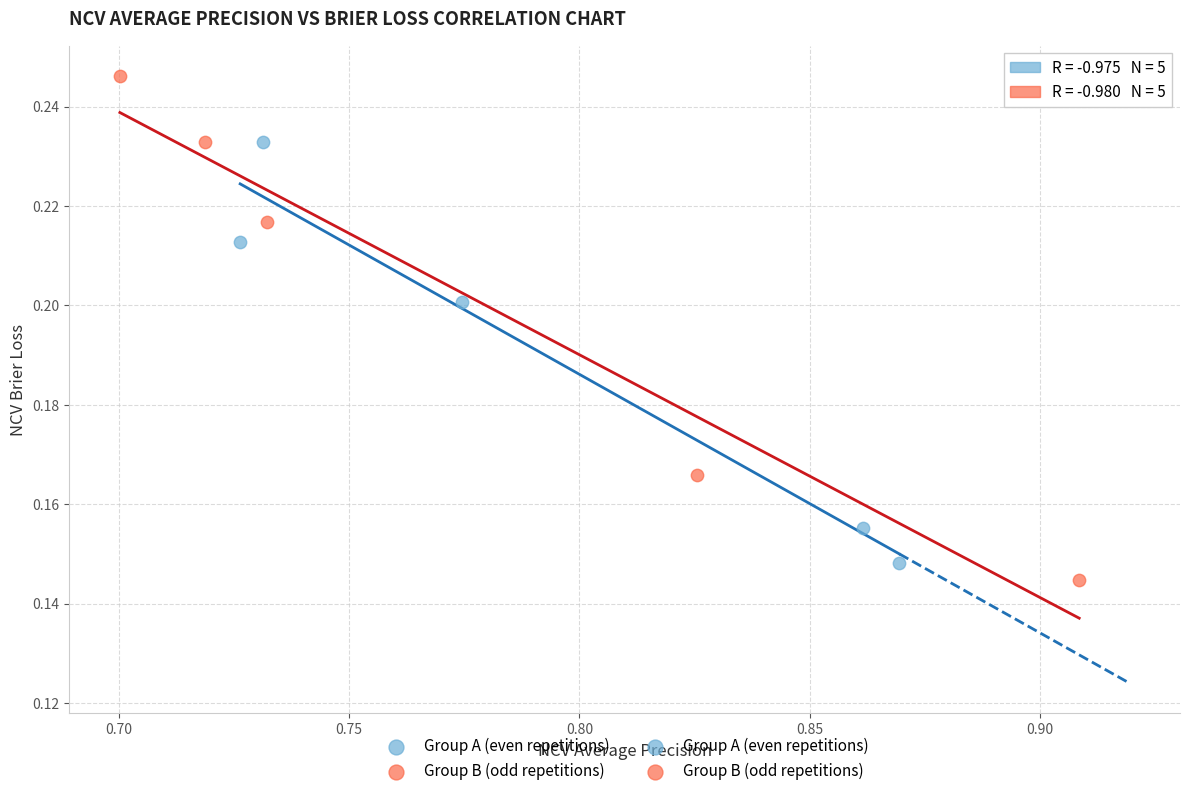

Which series has the widest spread of Y values?

Group B (odd repetitions)